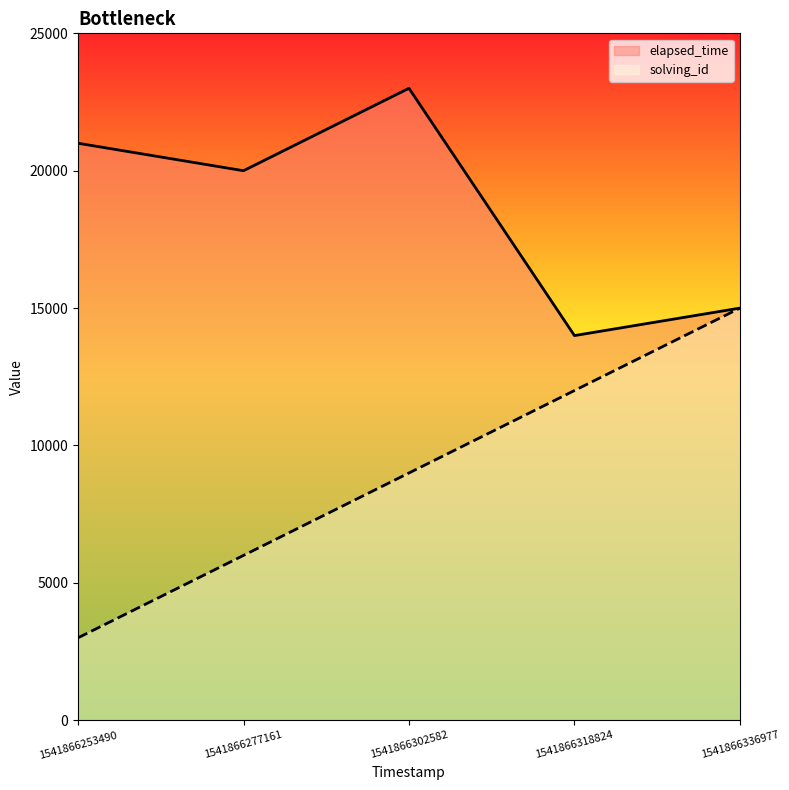

At which label does elapsed_time reach its peak?

1541866302582